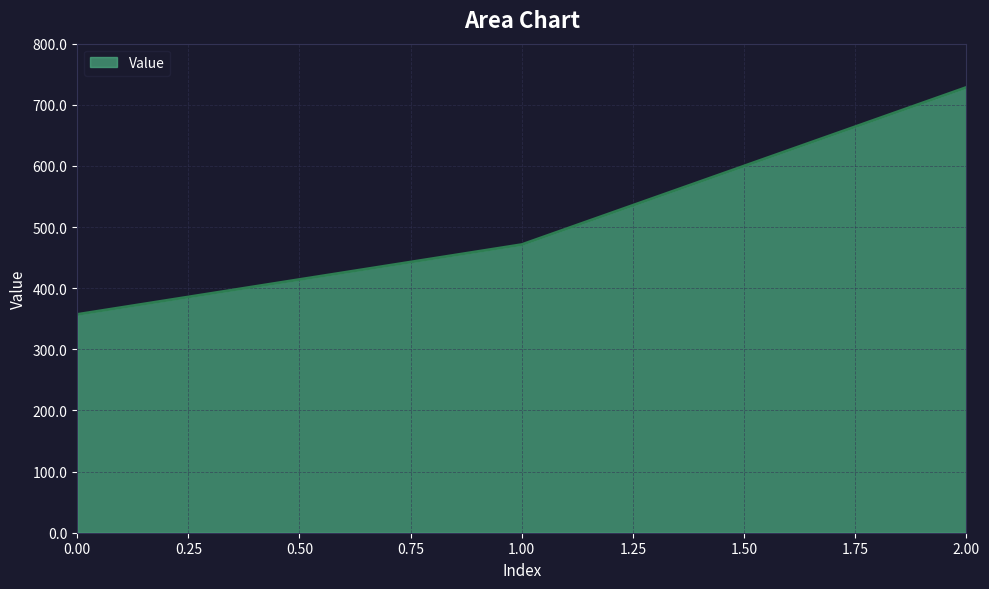

Which has a higher value, 2.00 or 1.00?

2.00